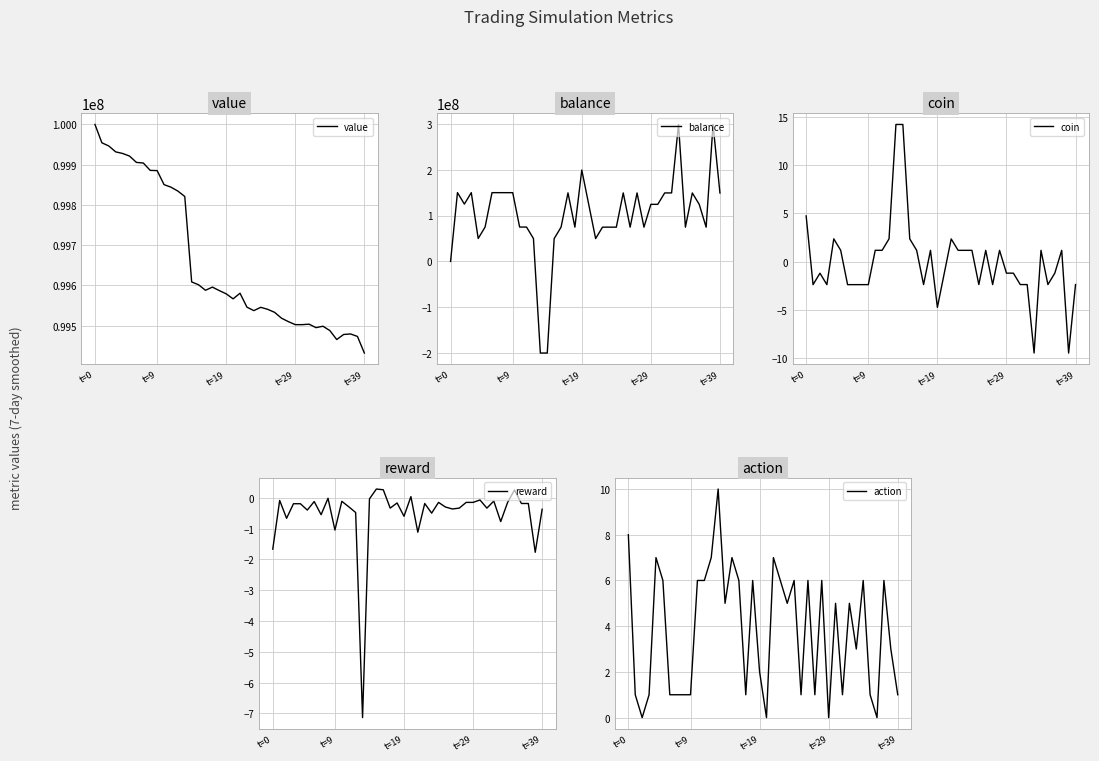

What is the difference between the highest and lowest values at 5?

99921488.0